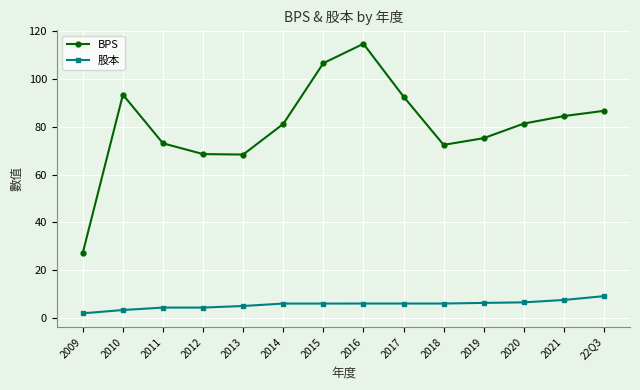

What value does the 股本 series have at 2015?

6.1